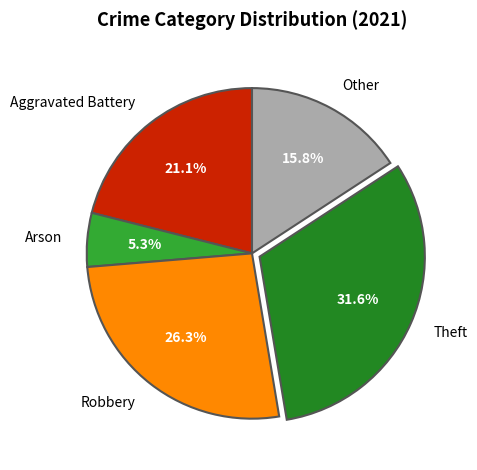

To the nearest percent, what is the combined percentage of Arson and Other?

21%